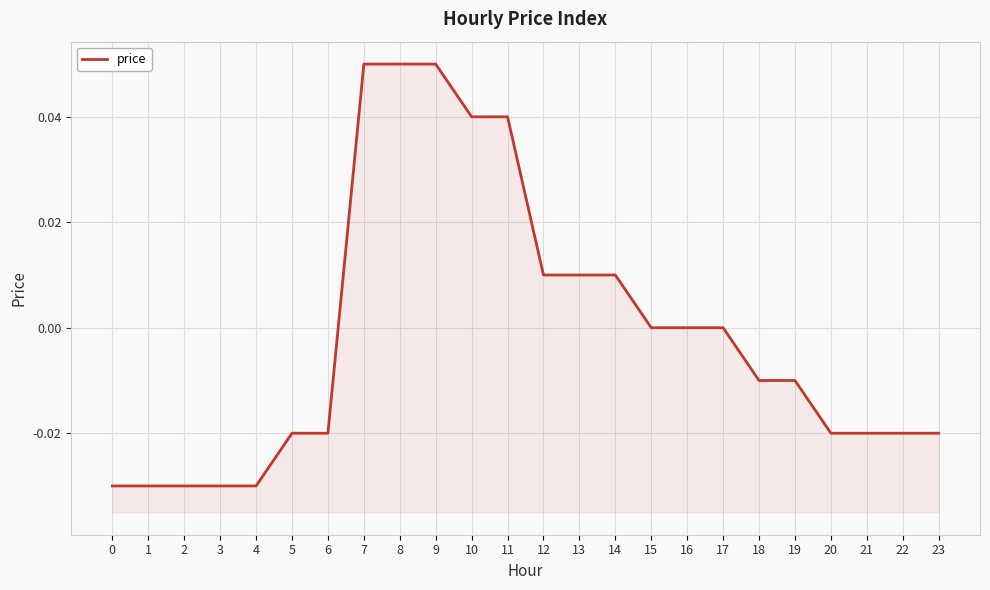

List the labels in order of value, largest first.

7, 8, 9, 10, 11, 12, 13, 14, 15, 16, 17, 18, 19, 5, 6, 20, 21, 22, 23, 0, 1, 2, 3, 4